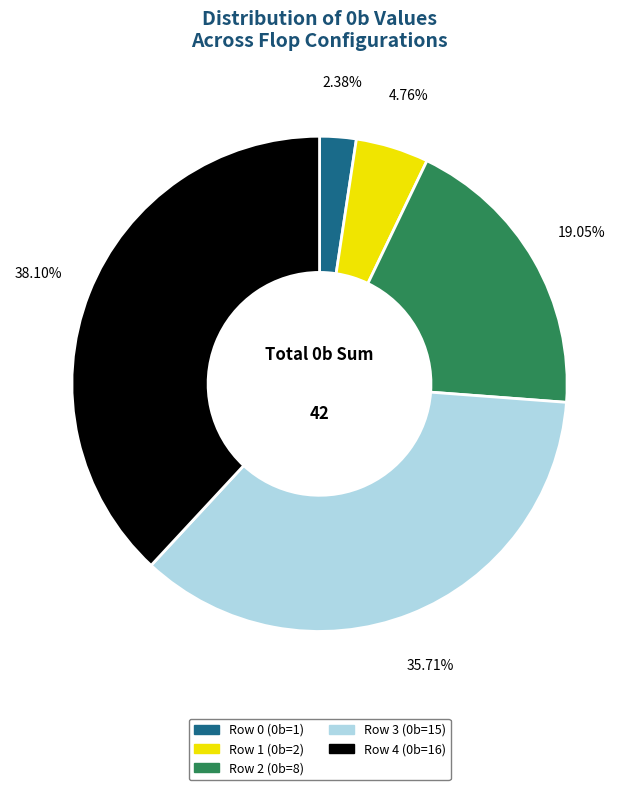

Do Row 0 and Row 1 together represent more than half of the pie?

No